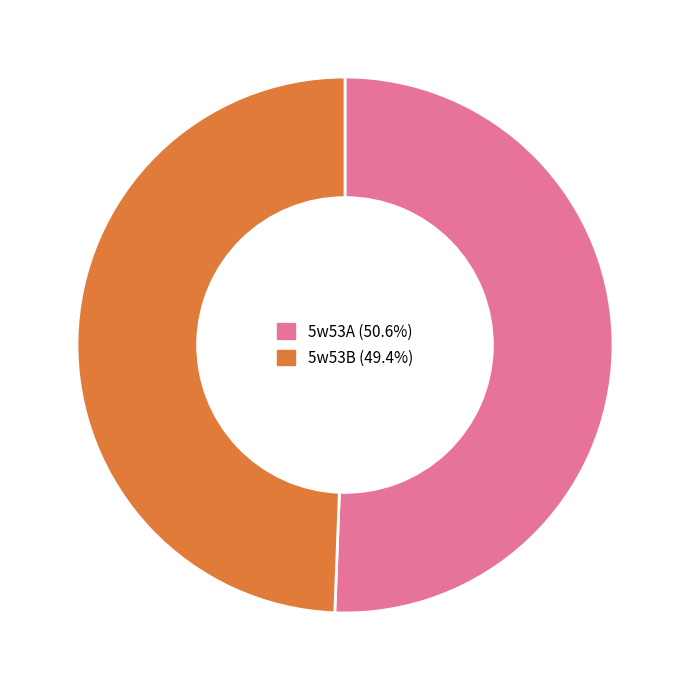

Approximately how many times larger is the value at 5w53A compared to 5w53B?

1.0